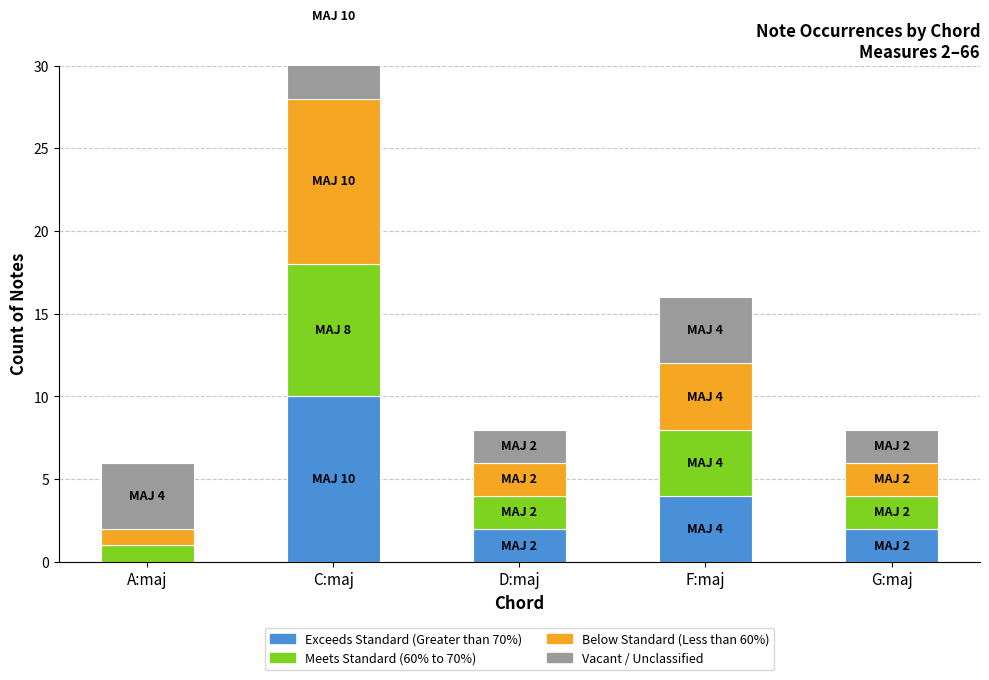

How many bars are there in total?

20